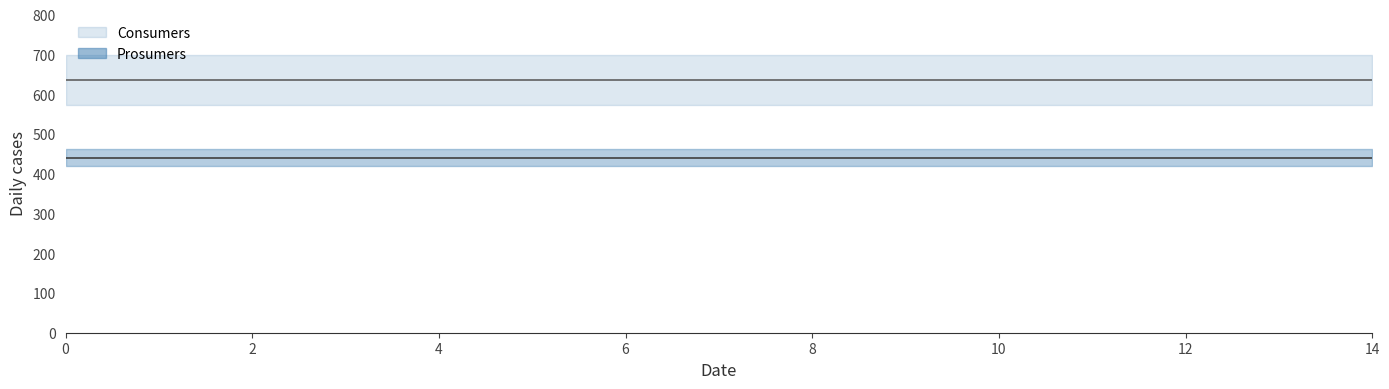

At 2, list the series in order from smallest to largest.

Prosumers line, Consumers line